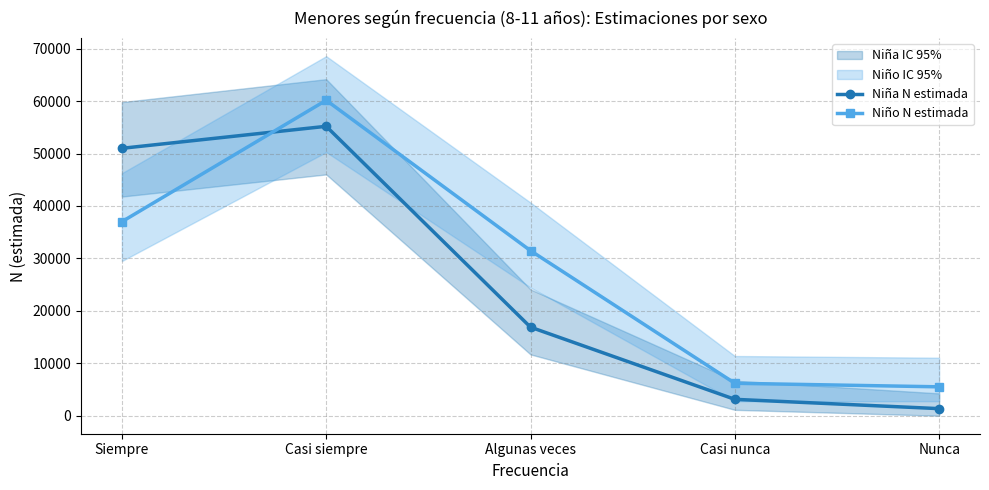

Reading left to right, transcribe all the data shown in this chart.

Niña N estimada: Siempre=50990	Casi siempre=55187	Algunas veces=16887	Casi nunca=3130	Nunca=1355
Niño N estimada: Siempre=36999	Casi siempre=60152	Algunas veces=31477	Casi nunca=6191	Nunca=5514